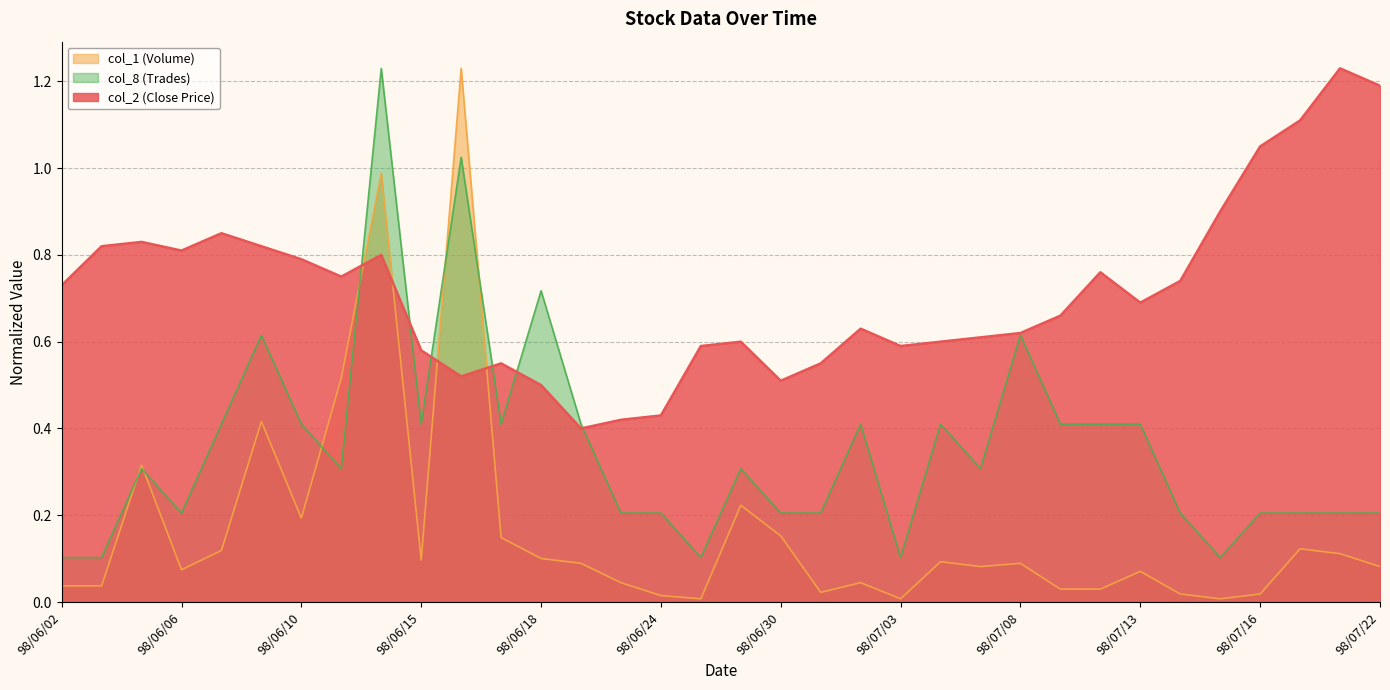

What is the average value of the col_2 (Close Price) series?

0.7